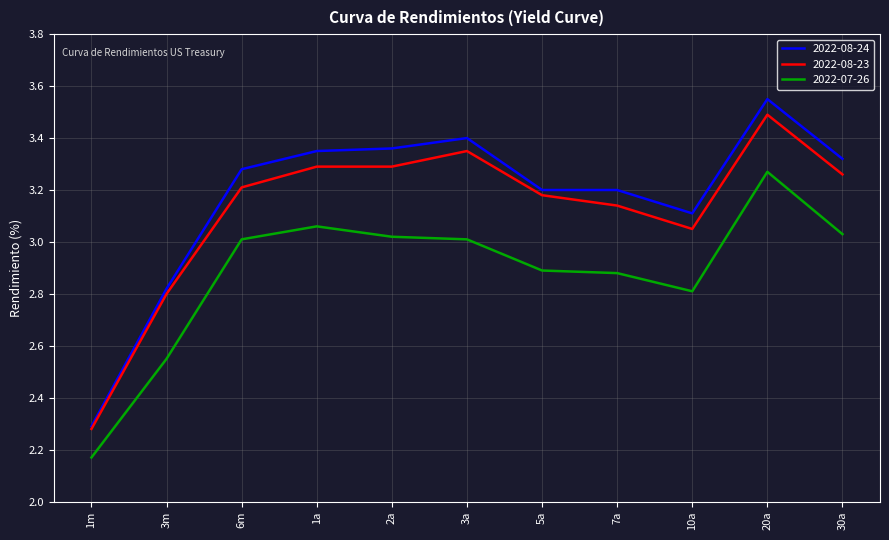

Which series changed the most between 5a and 30a?

2022-07-26